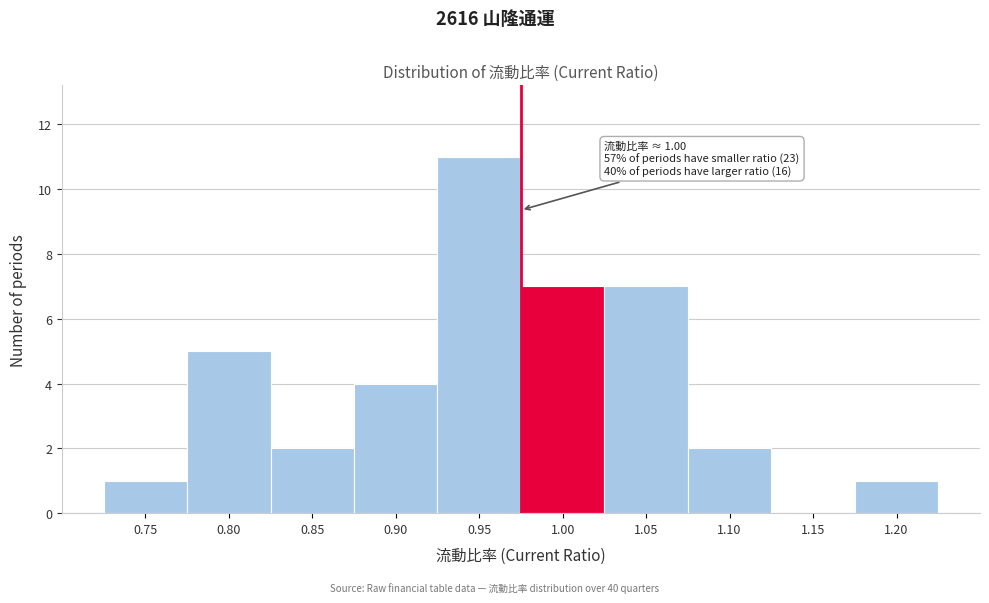

Reading left to right, list all the values displayed in this chart.

0.75=1	0.80=5	0.85=2	0.90=4	0.95=11	1.00=7	1.05=7	1.10=2	1.15=0	1.20=1